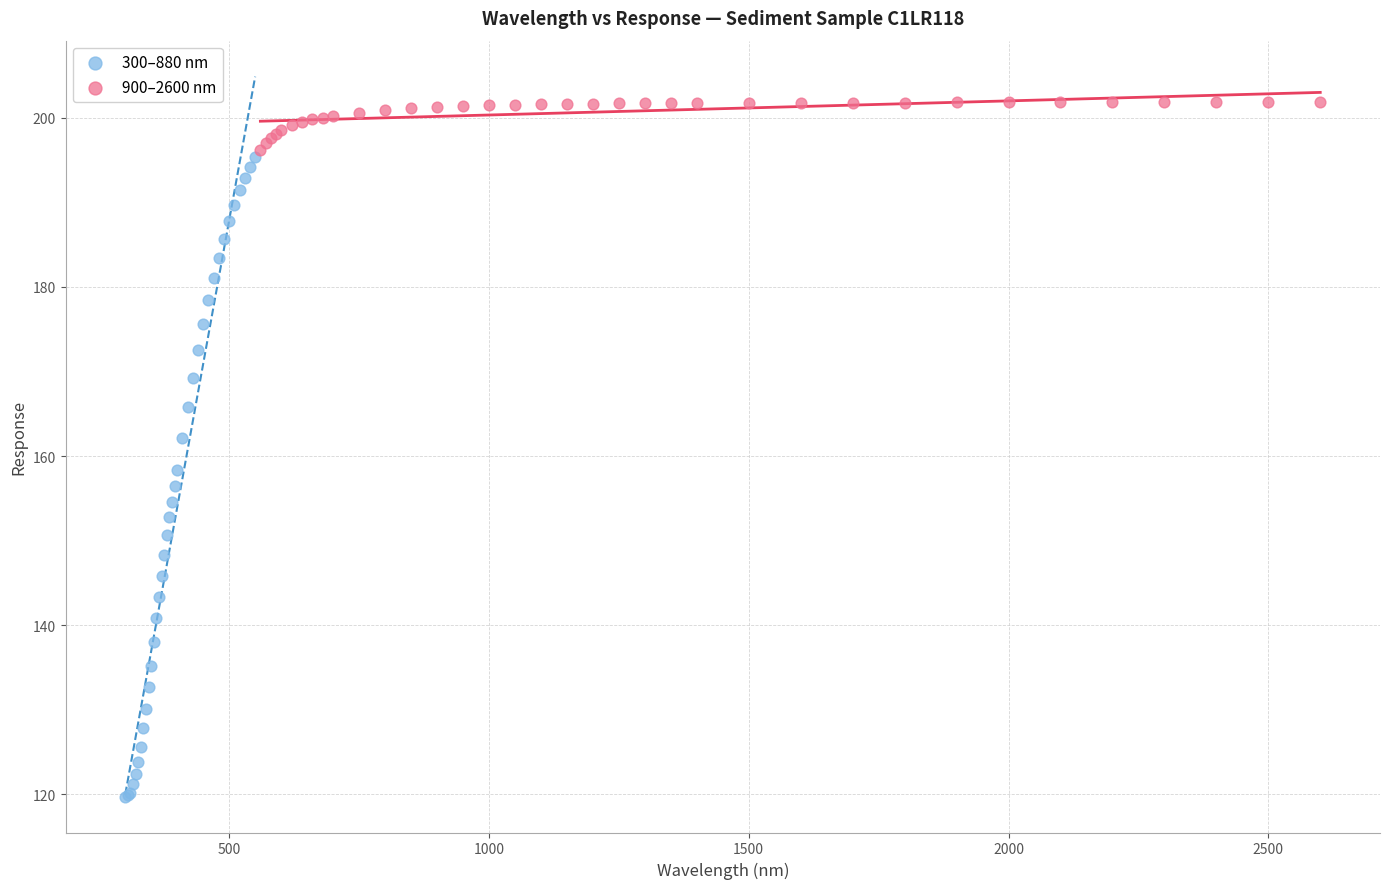

Which series reaches the maximum Y coordinate?

900–2600 nm